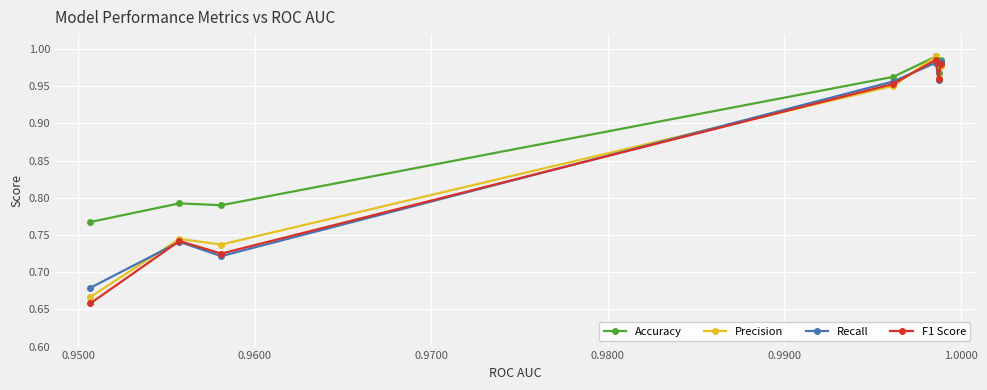

How many interior local peaks does the Recall series have?

2